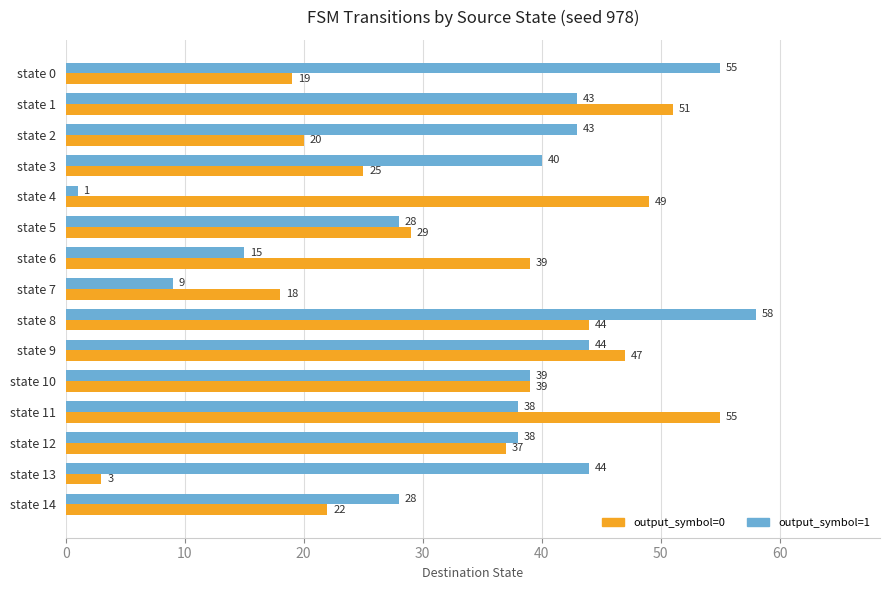

Between state 2 and state 10, which series saw the biggest shift?

output_symbol=0